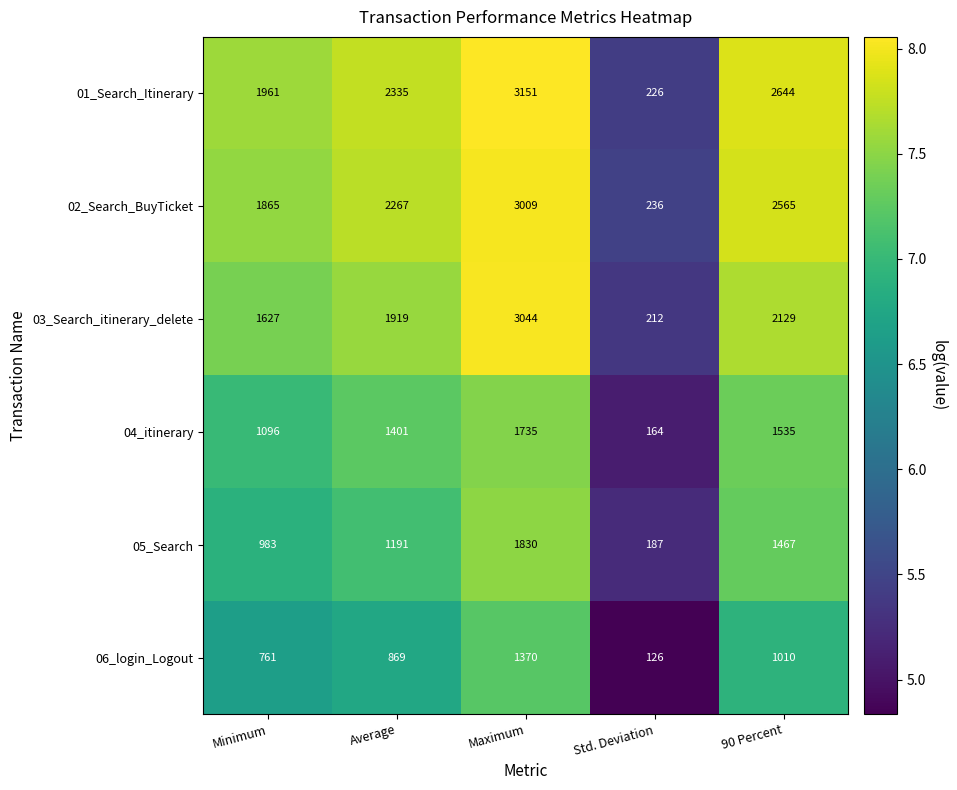

At which category is the sum across all series the highest?

Maximum